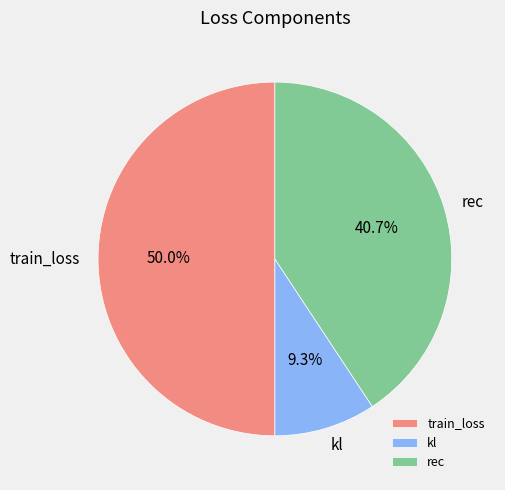

To the nearest percent, what percentage of the pie is train_loss?

50%